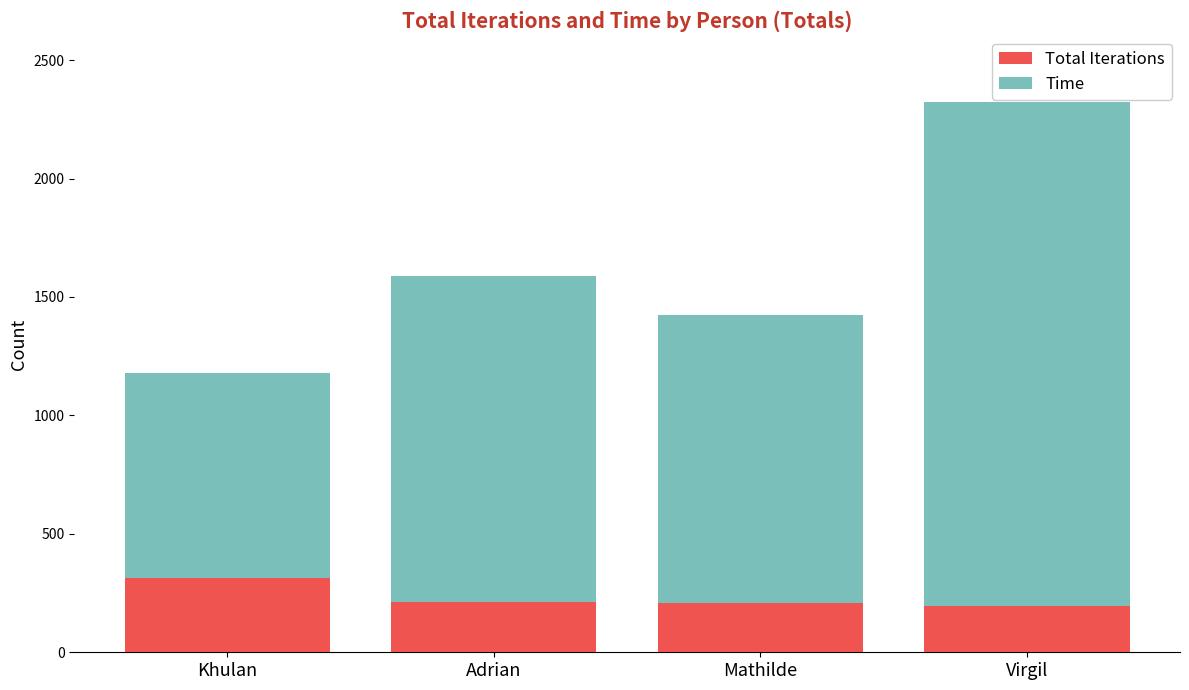

At which category is the sum across all series the highest?

Virgil